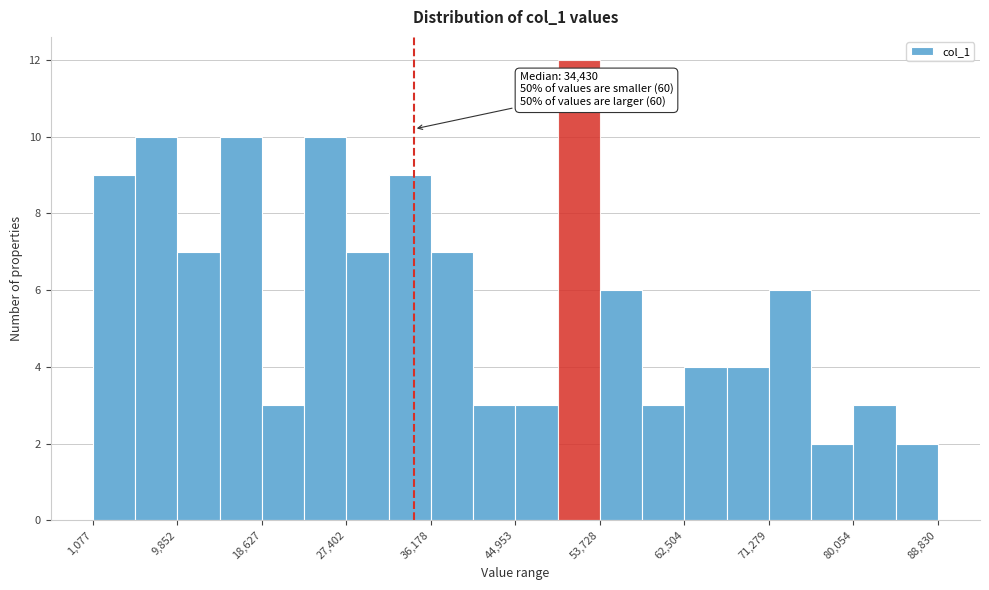

Which range on the x-axis has the tallest bar?

49000 to 54000